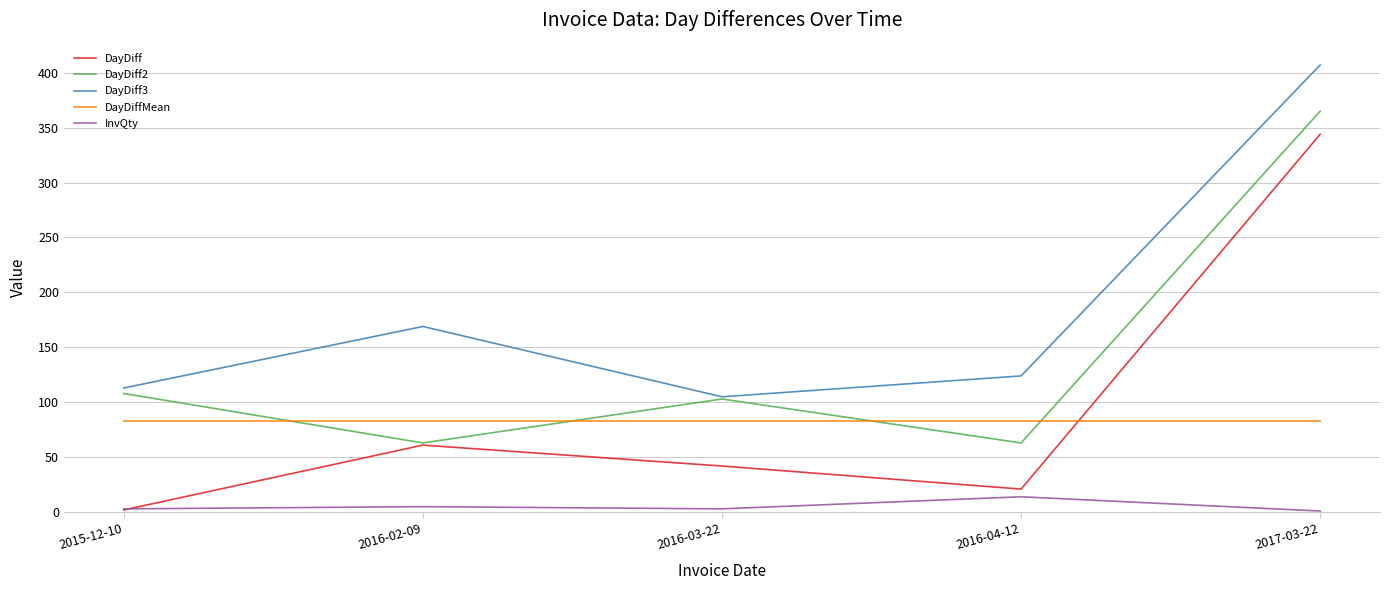

Is it true that DayDiff equals 8 at 2016-04-12?

False